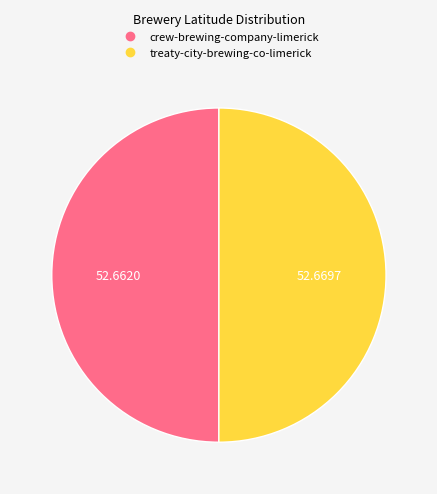

Do treaty-city-brewing-co-limerick and crew-brewing-company-limerick together represent more than half of the pie?

Yes